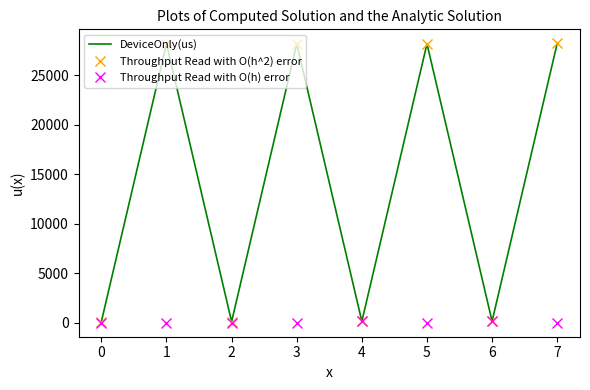

What is the difference between the maximum and minimum values in the DeviceOnly(us) series?

28111.7